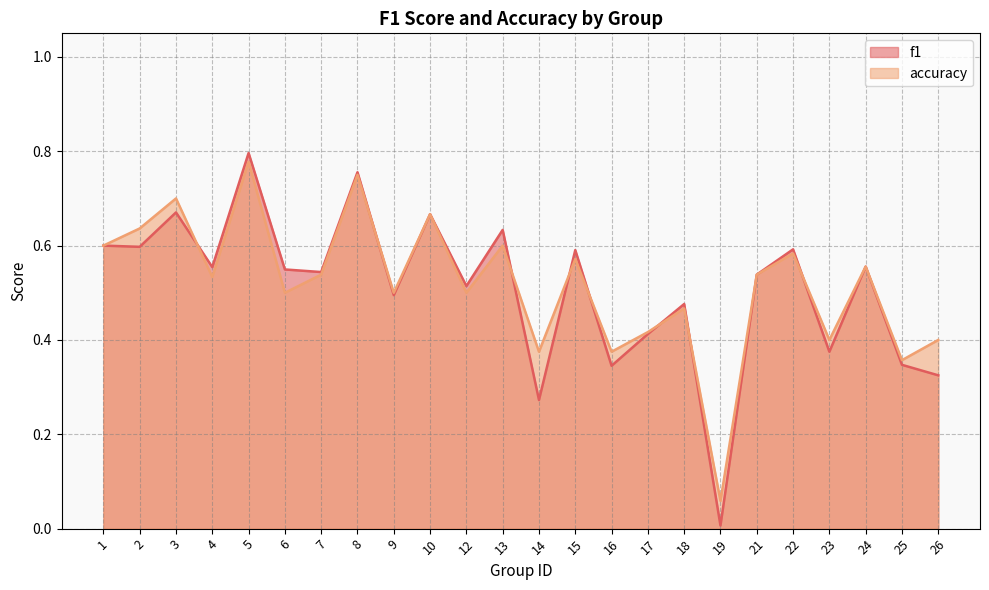

What is the maximum value for f1?

0.8